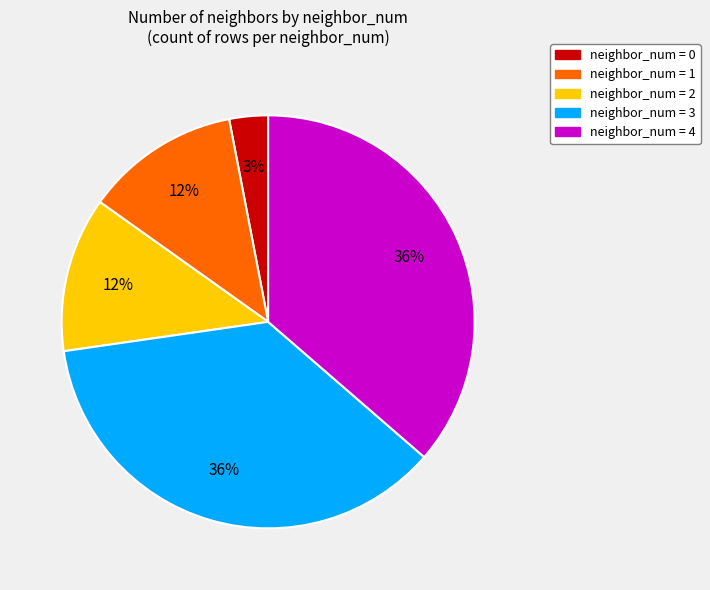

To the nearest percent, what is the difference between the largest and smallest slice percentages?

33%